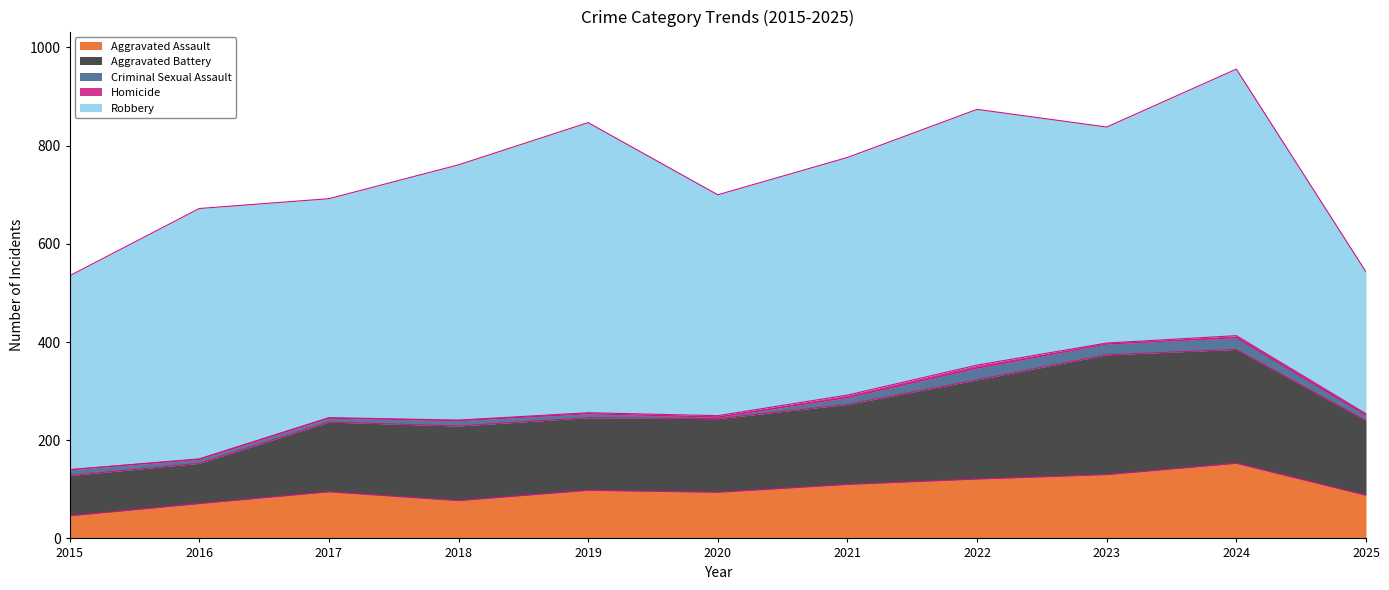

Reading left to right, extract all data points from this chart.

Aggravated Assault: 2015=46	2016=71	2017=95	2018=77	2019=98	2020=94	2021=110	2022=121	2023=130	2024=153	2025=88
Aggravated Battery: 2015=82	2016=82	2017=142	2018=152	2019=148	2020=150	2021=163	2022=202	2023=244	2024=232	2025=152
Criminal Sexual Assault: 2015=12	2016=8	2017=8	2018=11	2019=8	2020=3	2021=14	2022=24	2023=22	2024=24	2025=11
Homicide: 2015=0	2016=1	2017=1	2018=1	2019=2	2020=3	2021=5	2022=6	2023=2	2024=4	2025=3
Robbery: 2015=395	2016=510	2017=446	2018=520	2019=591	2020=450	2021=484	2022=521	2023=440	2024=543	2025=289